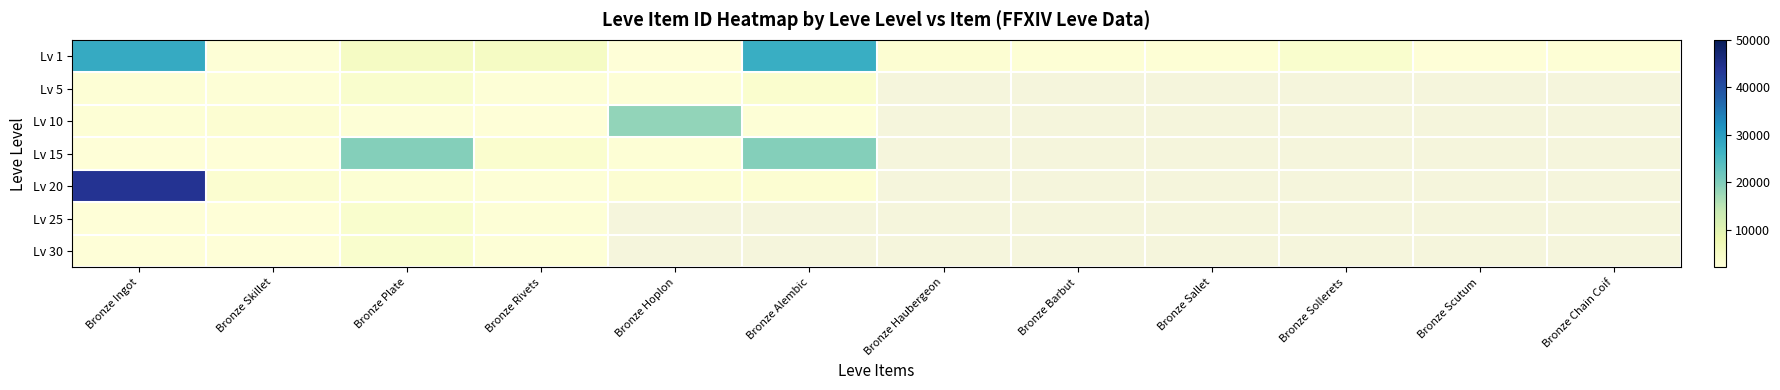

What is the difference between the maximum and minimum values in the Lv 5 series?

1305.0